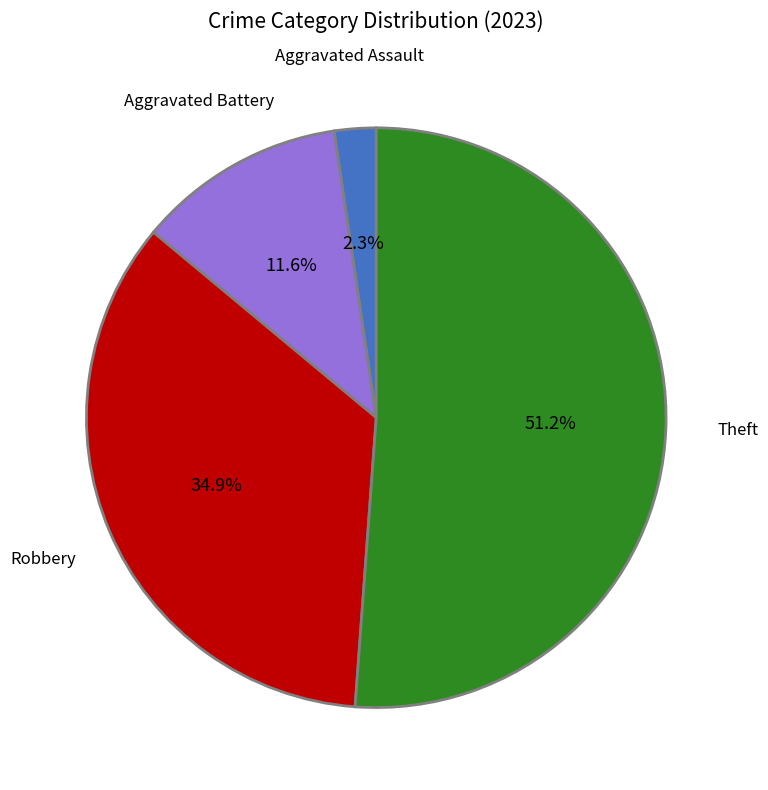

Is it true that Aggravated Assault is 2% of the pie?

True